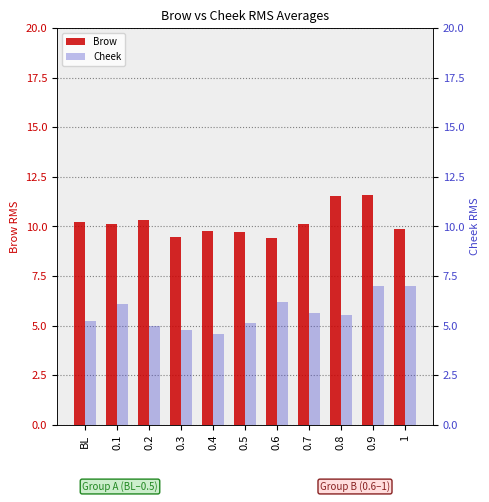

Rank the categories by Cheek value from highest to lowest.

0.9, 1, 0.6, 0.1, 0.7, 0.8, BL, 0.5, 0.2, 0.3, 0.4